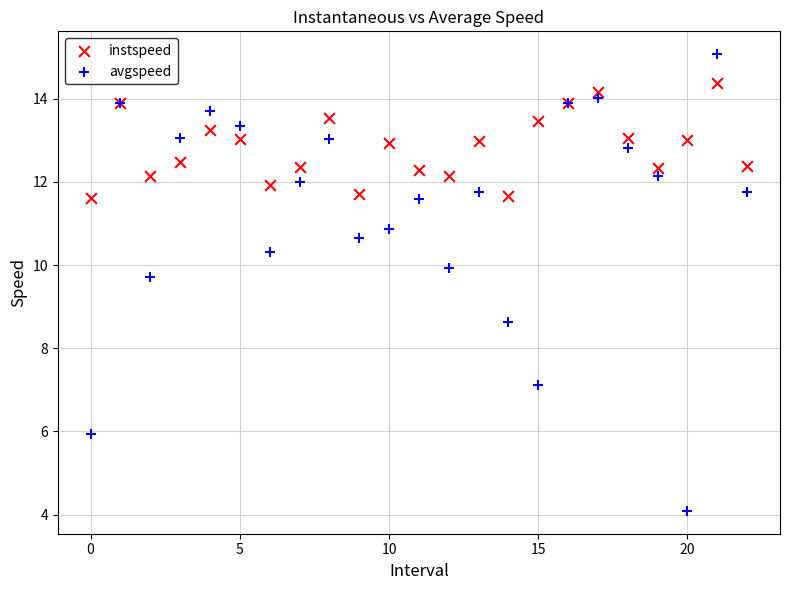

What are all the series names shown in the legend?

instspeed, avgspeed